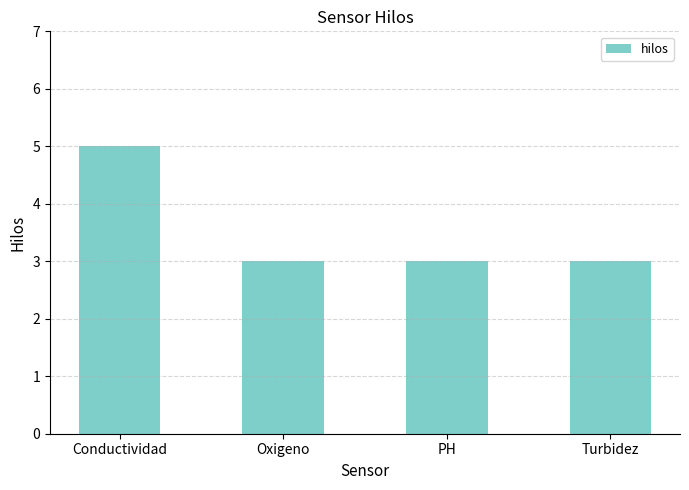

The value at Turbidez is 4. True or false?

False